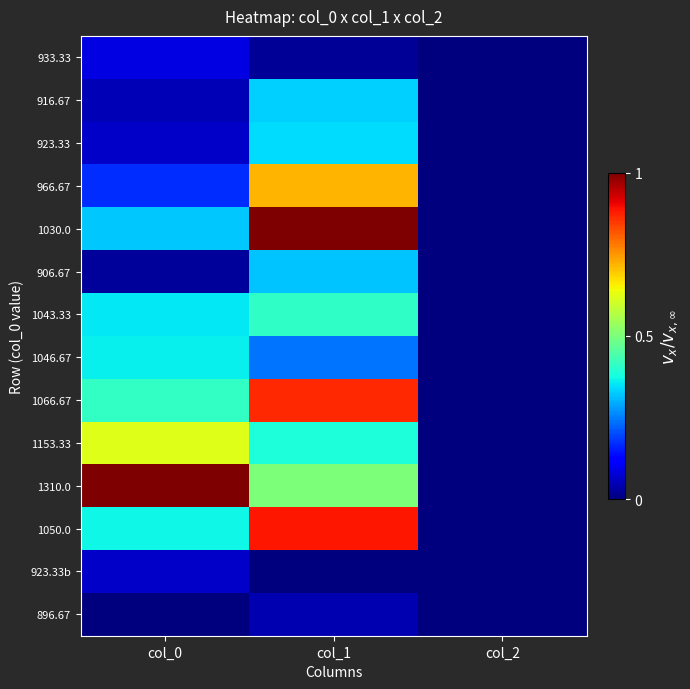

Between col_1 and col_2, which series saw the biggest shift?

1030.0